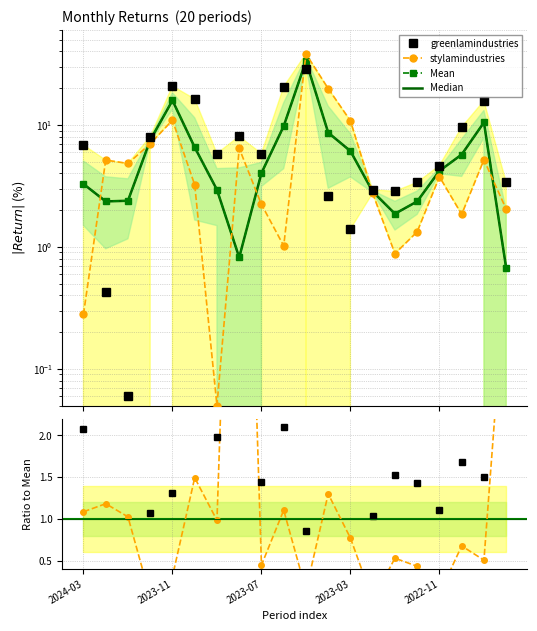

What is the greatest value displayed?

38.2